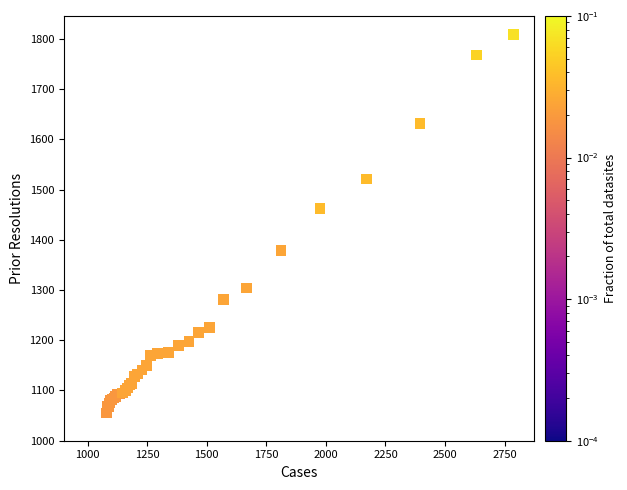

What Y value in the scatter plot is closest to 1431?

1463